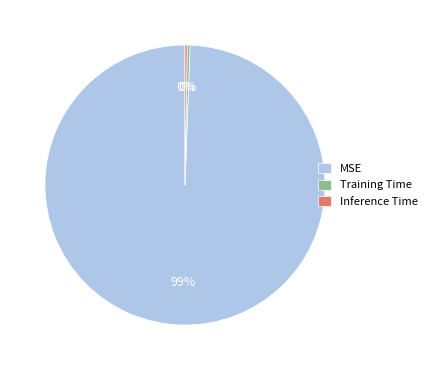

Which slice is the largest?

MSE